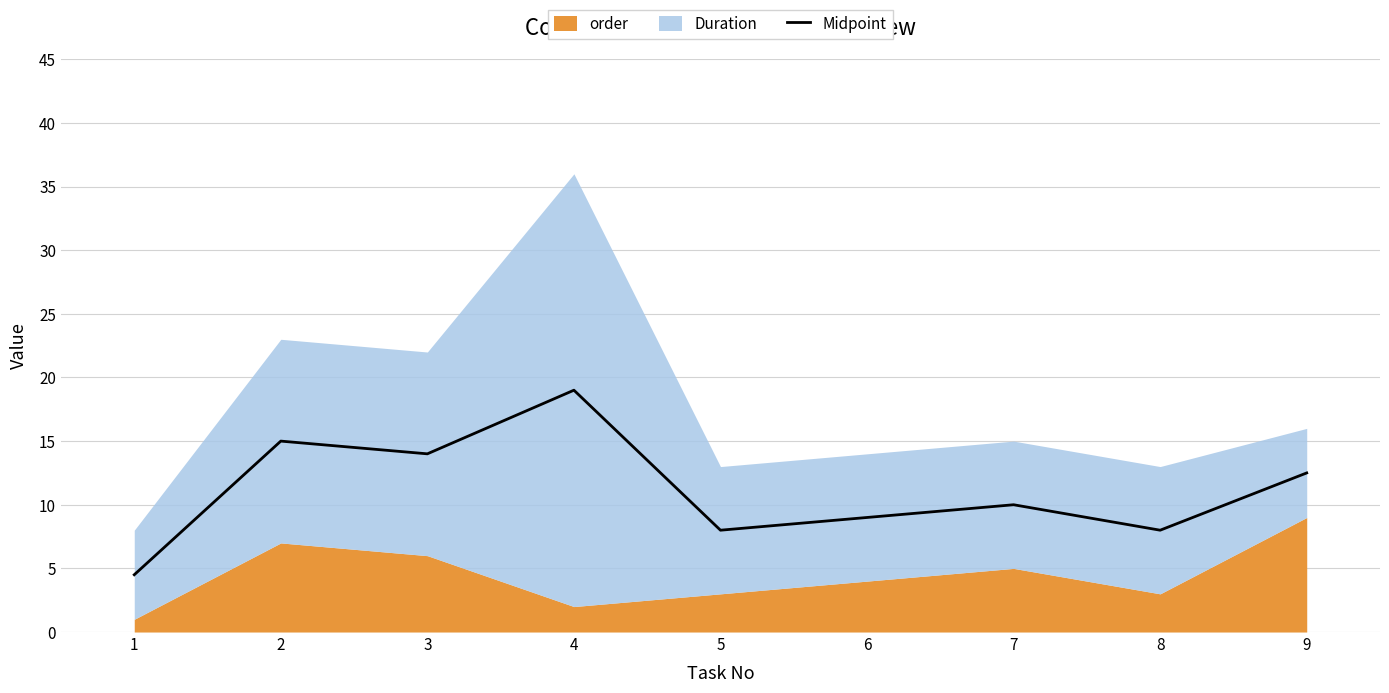

The chart shows a value of 32.9 at 4. True or false?

False